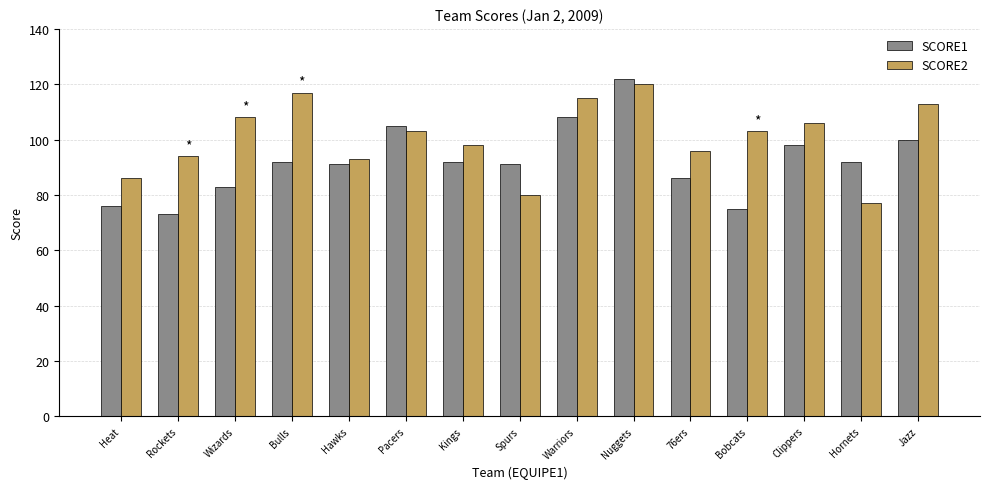

How many groups of bars are there?

15